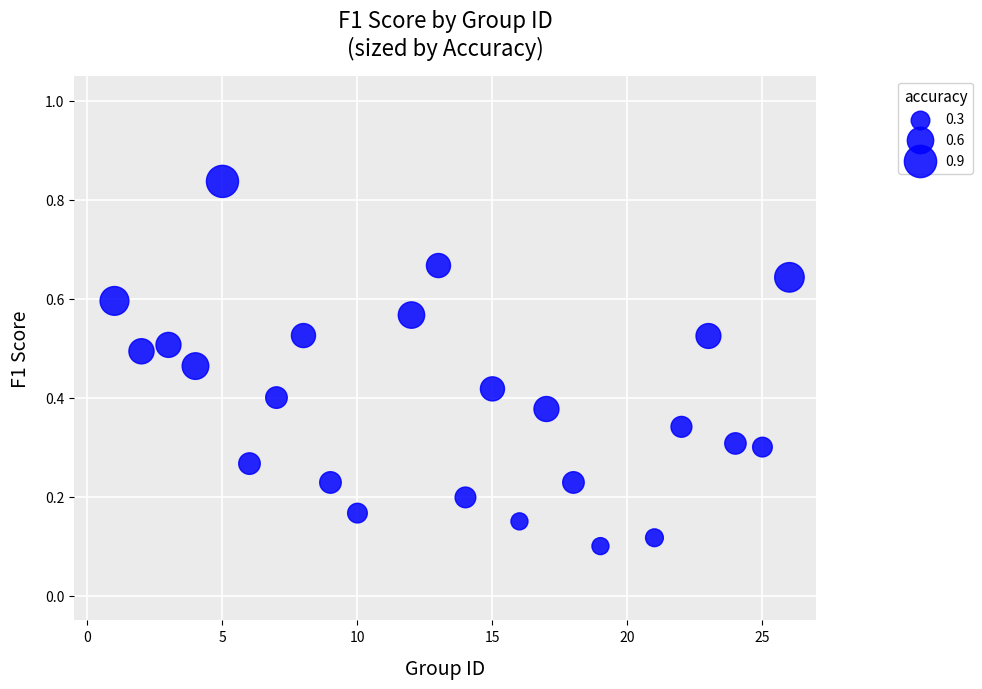

What is the range of X values (max minus min)?

25.0